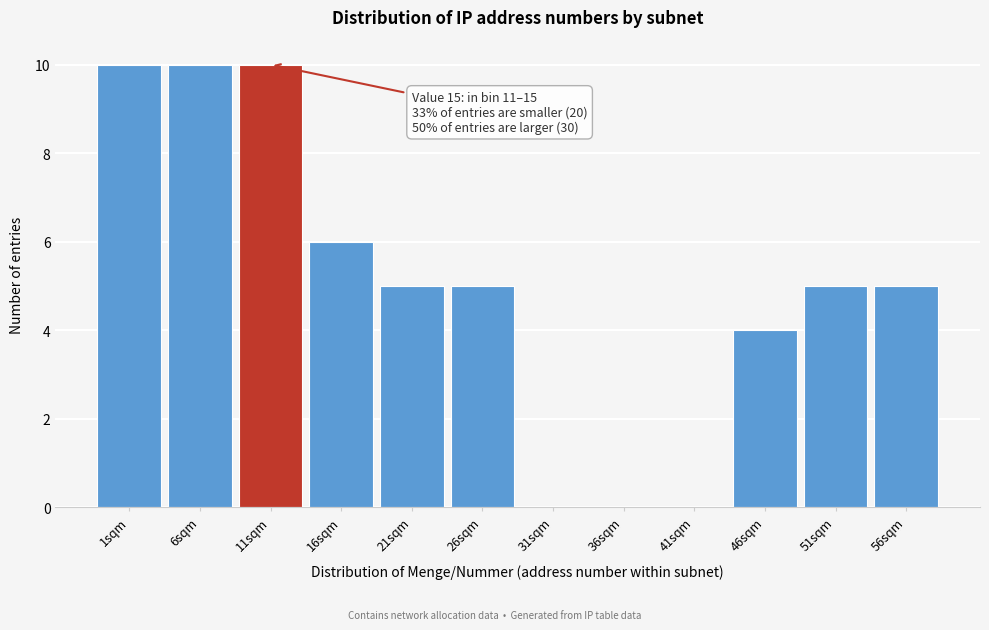

Reading left to right, extract all data points from this chart.

1sqm=10	6sqm=10	11sqm=10	16sqm=6	21sqm=5	26sqm=5	31sqm=0	36sqm=0	41sqm=0	46sqm=4	51sqm=5	56sqm=5